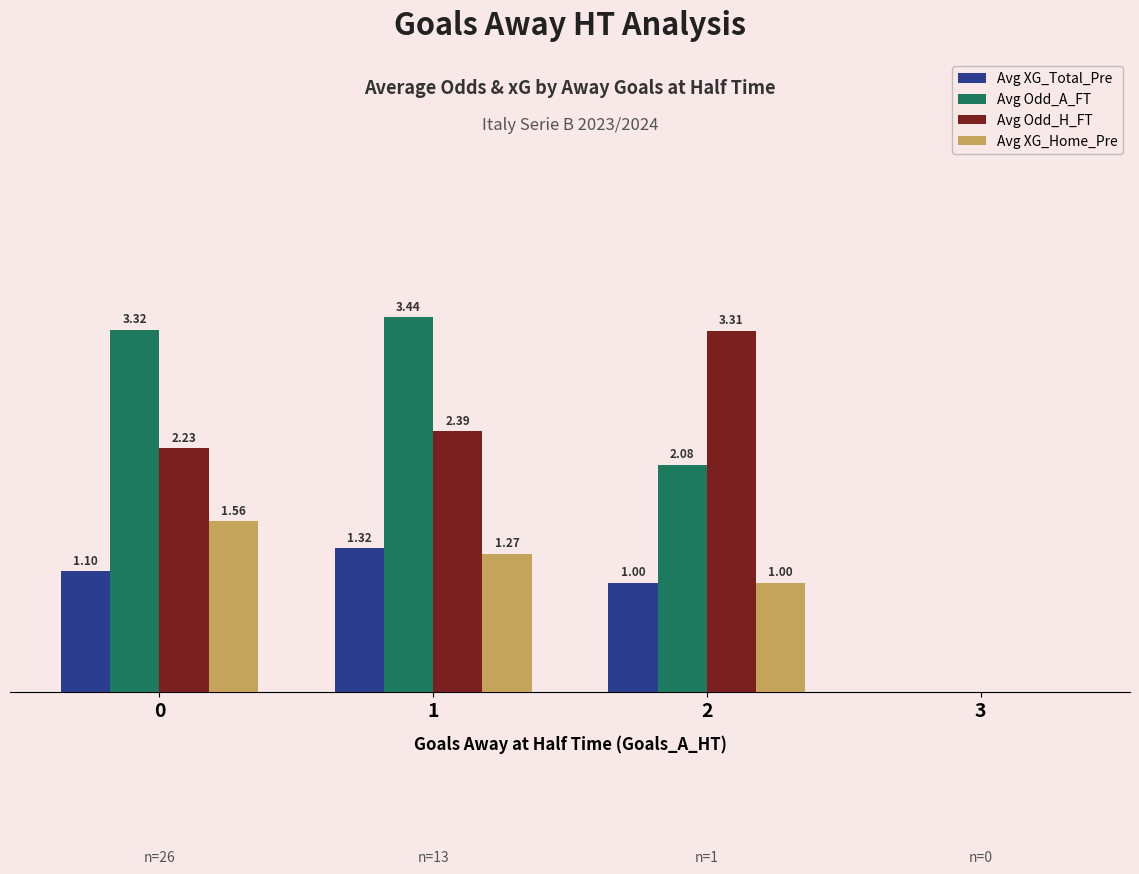

Which series changed the most between 2 and 3?

Avg Odd_H_FT